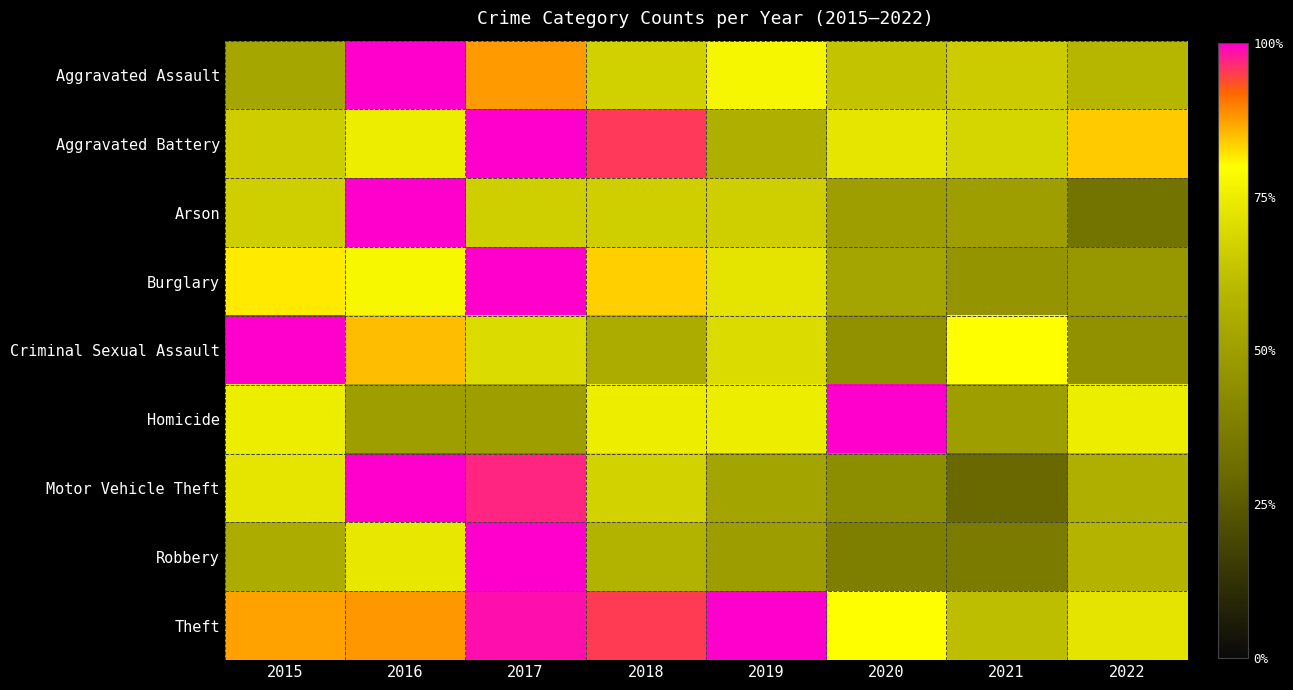

At which category does the chart reach its minimum across all series?

2021